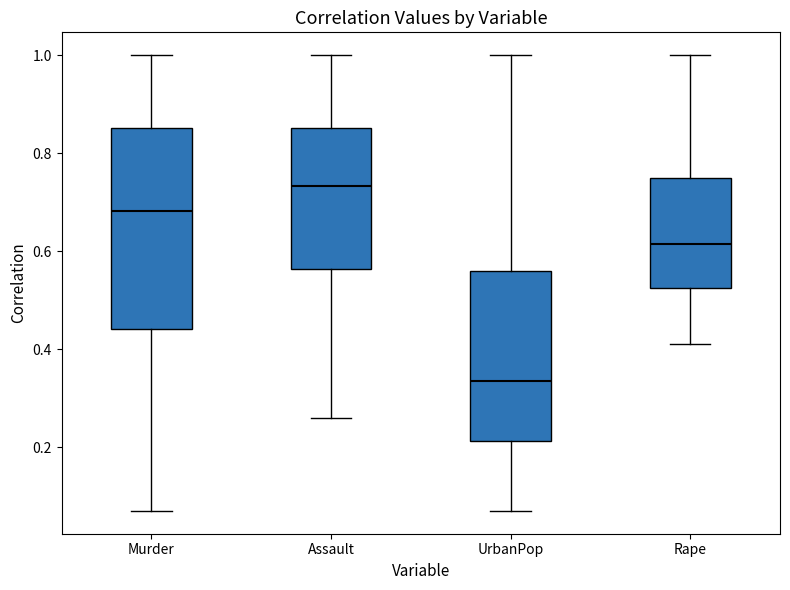

Which box's median line is the highest?

Assault